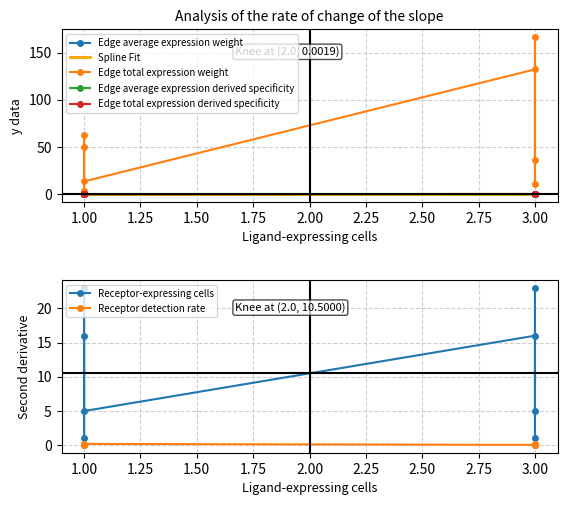

What is the sum of the Receptor-expressing cells values at 3 and 3?

24.0